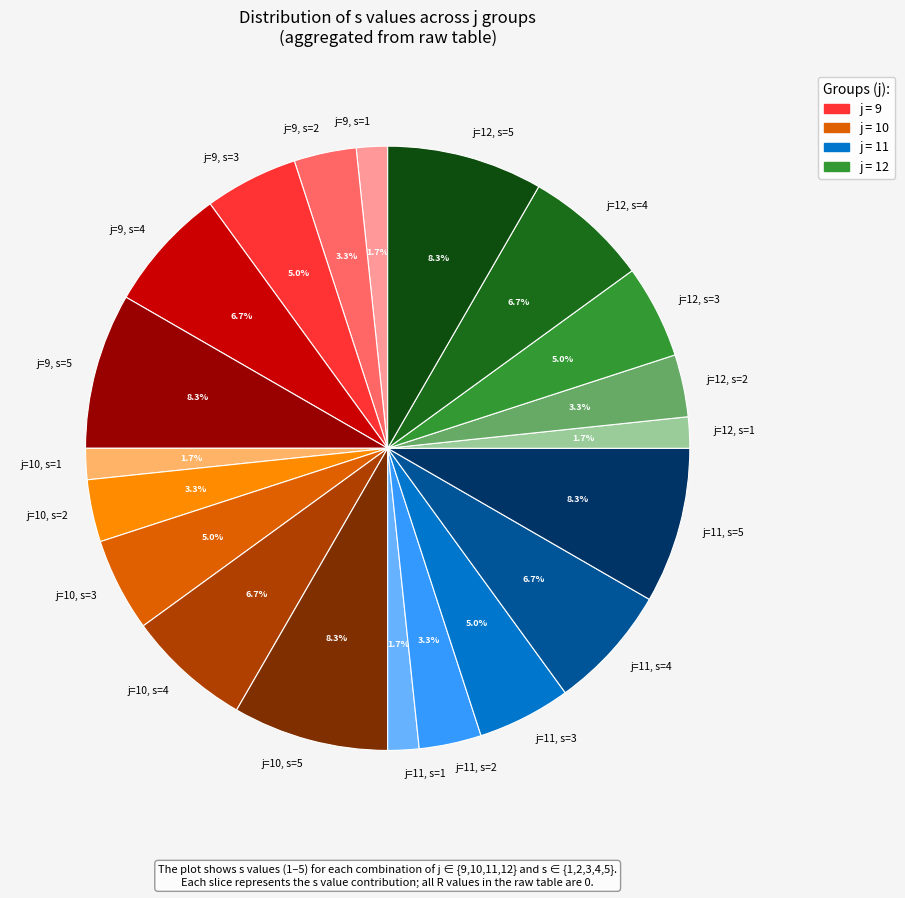

Does j=11, s=5 account for over 50% of the chart?

No